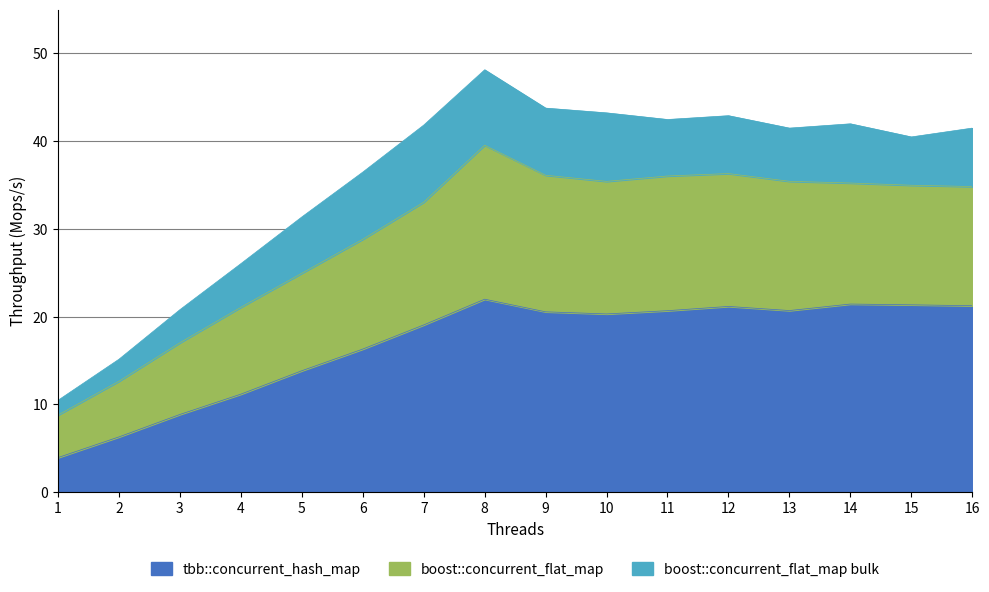

Reading right to left, what are all the values shown in this chart?

tbb::concurrent_hash_map: 16=21.2	15=21.3	14=21.4	13=20.7	12=21.2	11=20.7	10=20.3	9=20.5	8=22.0	7=19.0	6=16.3	5=13.8	4=11.2	3=8.8	2=6.3	1=3.9
boost::concurrent_flat_map: 16=34.8	15=35.0	14=35.2	13=35.4	12=36.3	11=36.0	10=35.4	9=36.1	8=39.5	7=33.0	6=28.8	5=24.9	4=21.1	3=17.0	2=12.6	1=8.8
boost::concurrent_flat_map bulk: 16=41.5	15=40.5	14=42.0	13=41.5	12=42.9	11=42.5	10=43.2	9=43.8	8=48.1	7=41.8	6=36.5	5=31.4	4=26.0	3=20.8	2=15.1	1=10.5